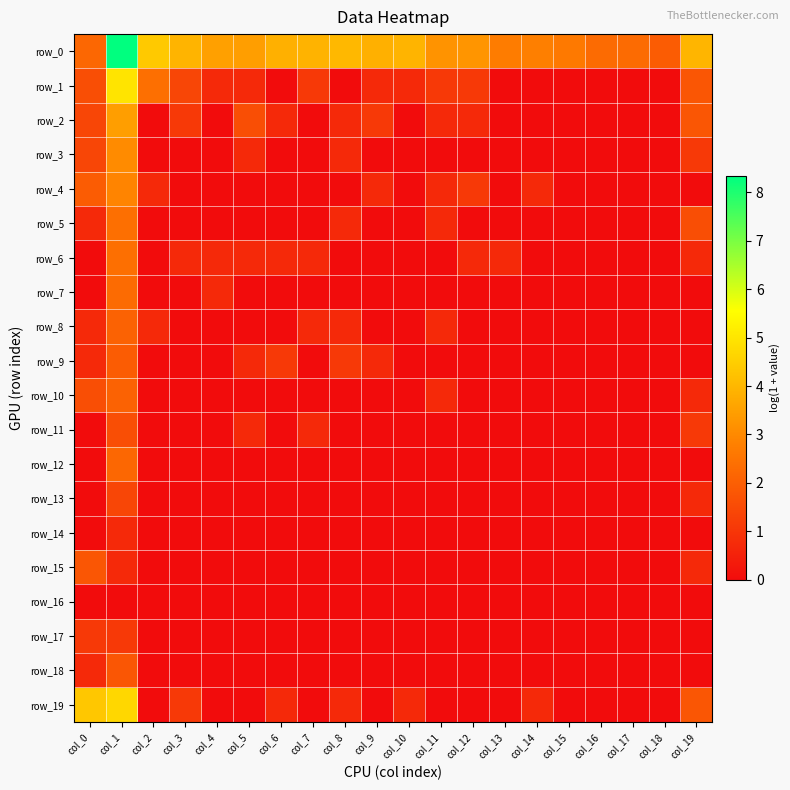

Is it true that row_6 equals 0.0 at col_14?

True